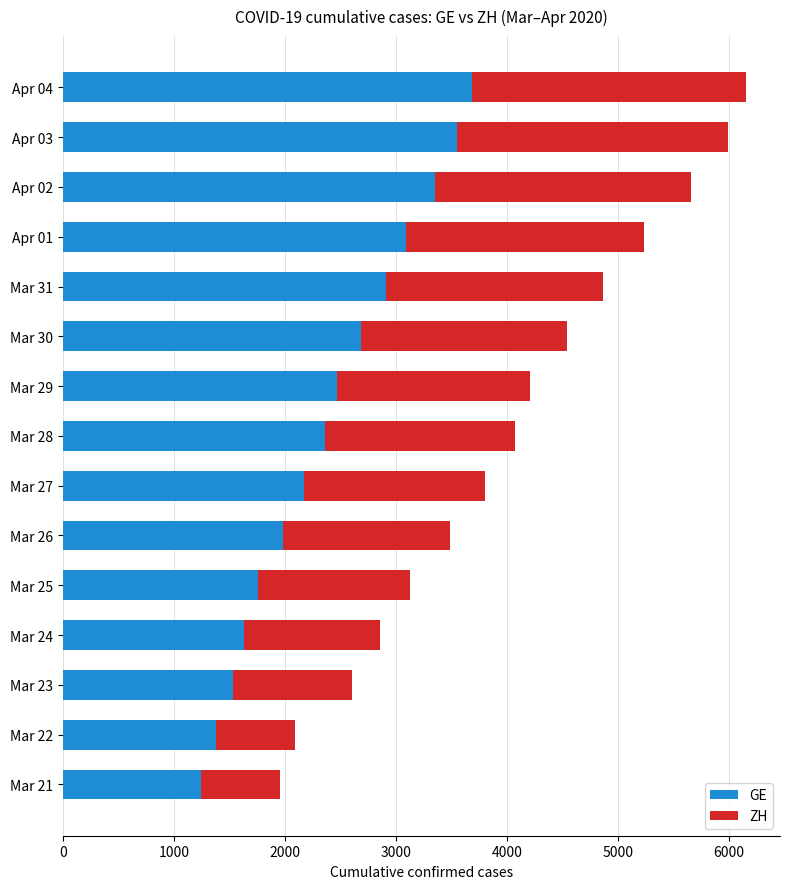

What is the average value of the GE series?

2387